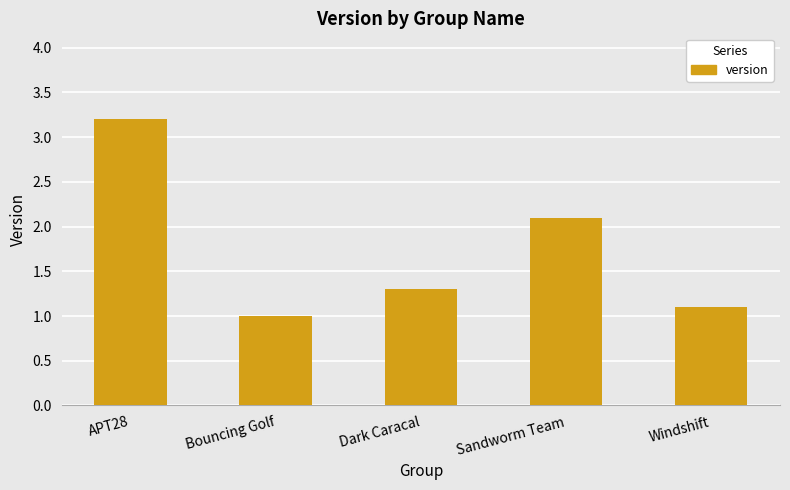

Rank the categories by value from lowest to highest.

Bouncing Golf, Windshift, Dark Caracal, Sandworm Team, APT28